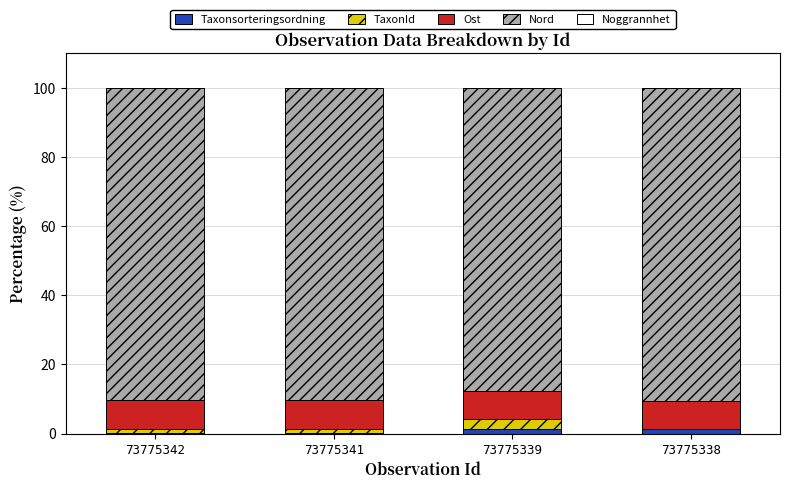

Which series changed the most between 73775342 and 73775338?

TaxonId